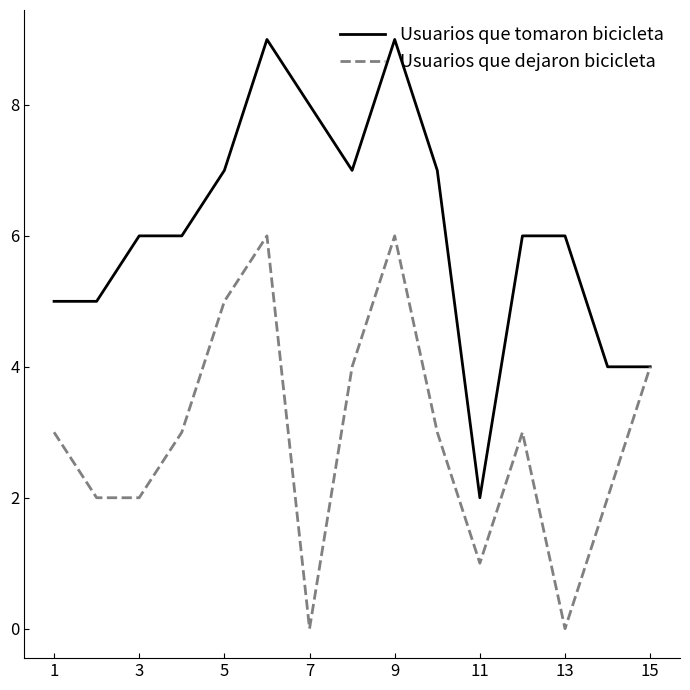

Rank the series by their maximum value, from lowest to highest.

Usuarios que dejaron bicicleta, Usuarios que tomaron bicicleta